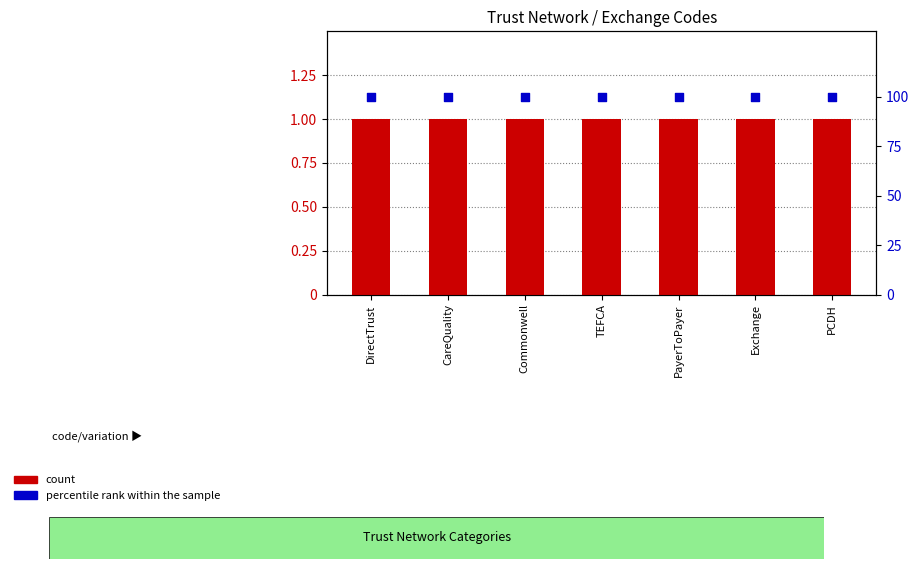

At which category is the sum across all series the highest?

DirectTrust